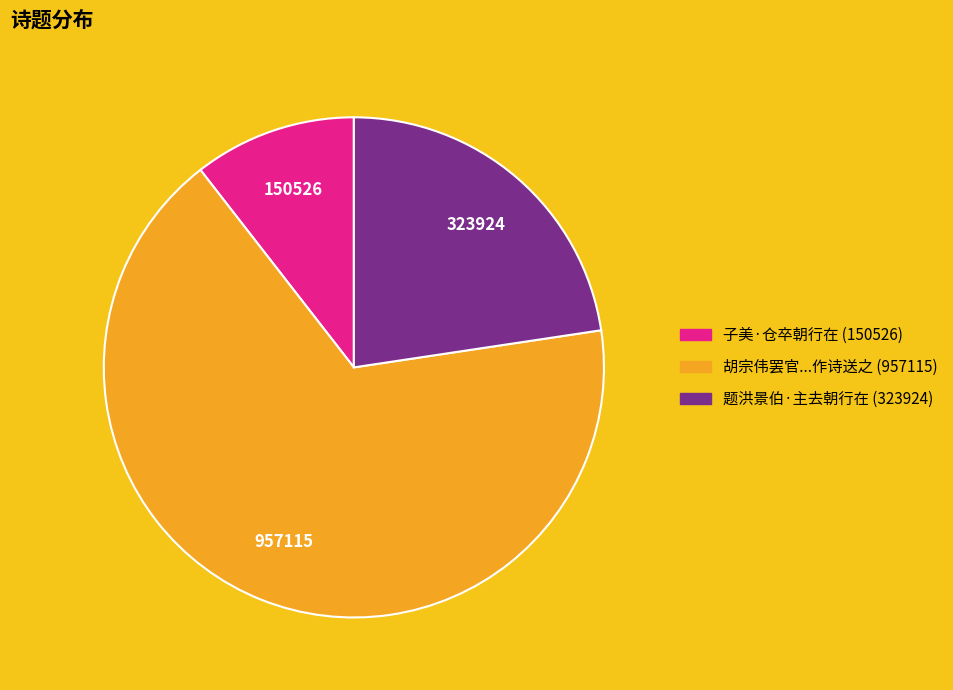

Does any single category account for the majority?

Yes